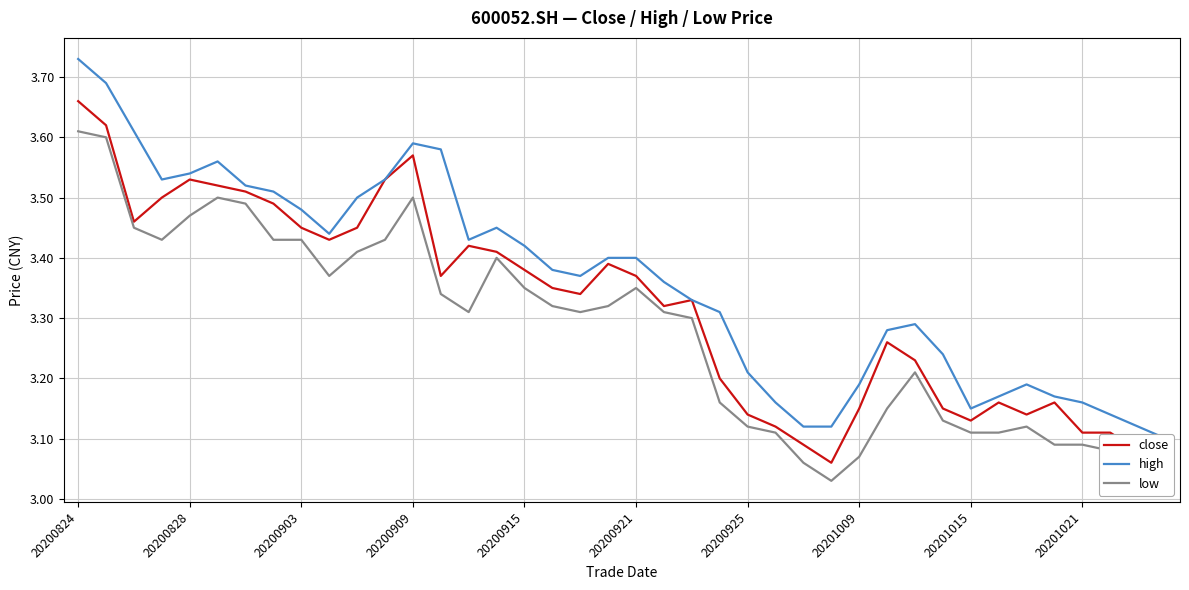

The value of low at 20200903 is 0.8. True or false?

False